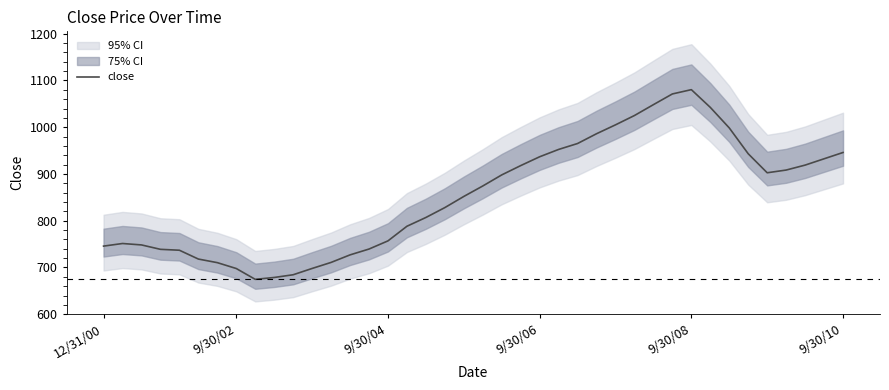

How many data points are less than 874?

20